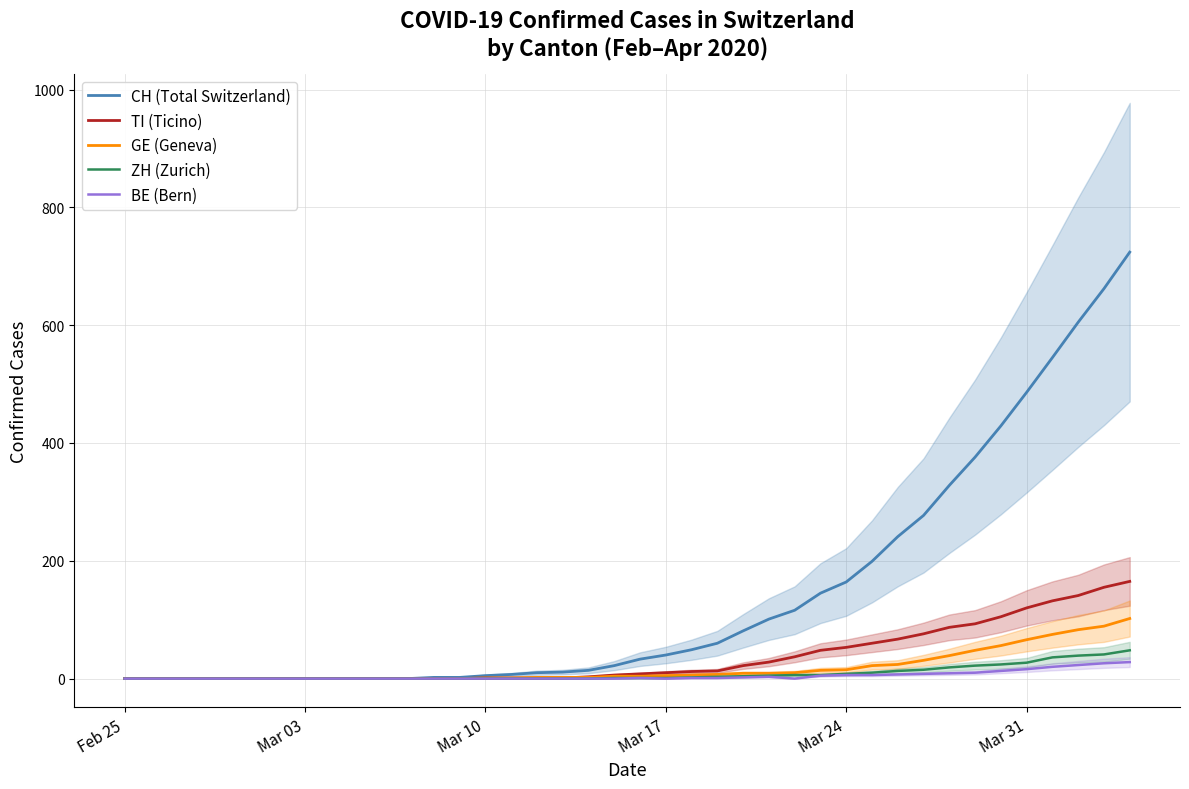

What is the maximum value for BE (Bern)?

28